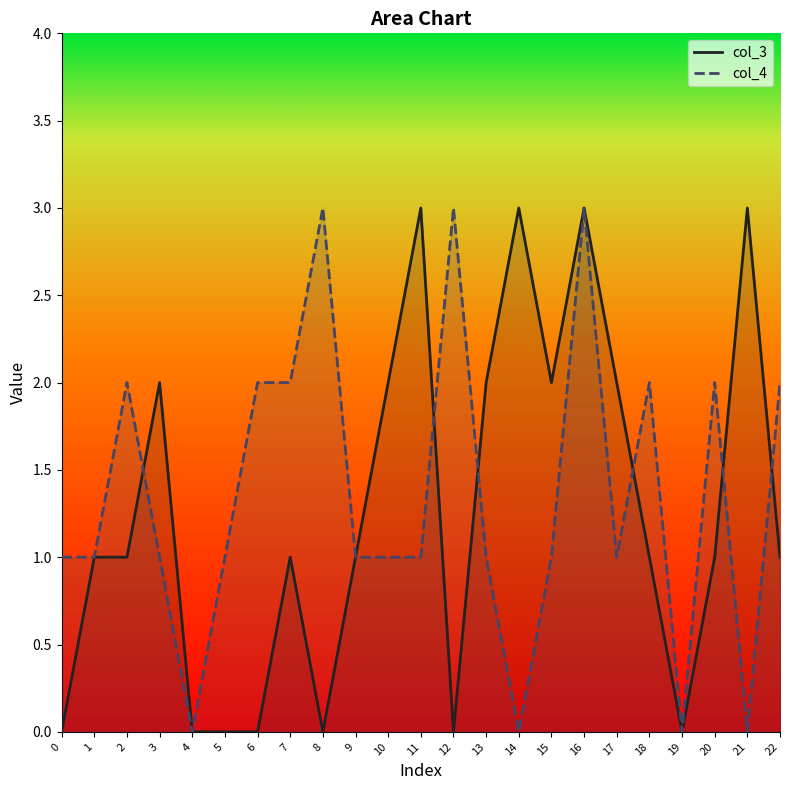

What are all the series names shown in the legend?

col_3, col_4